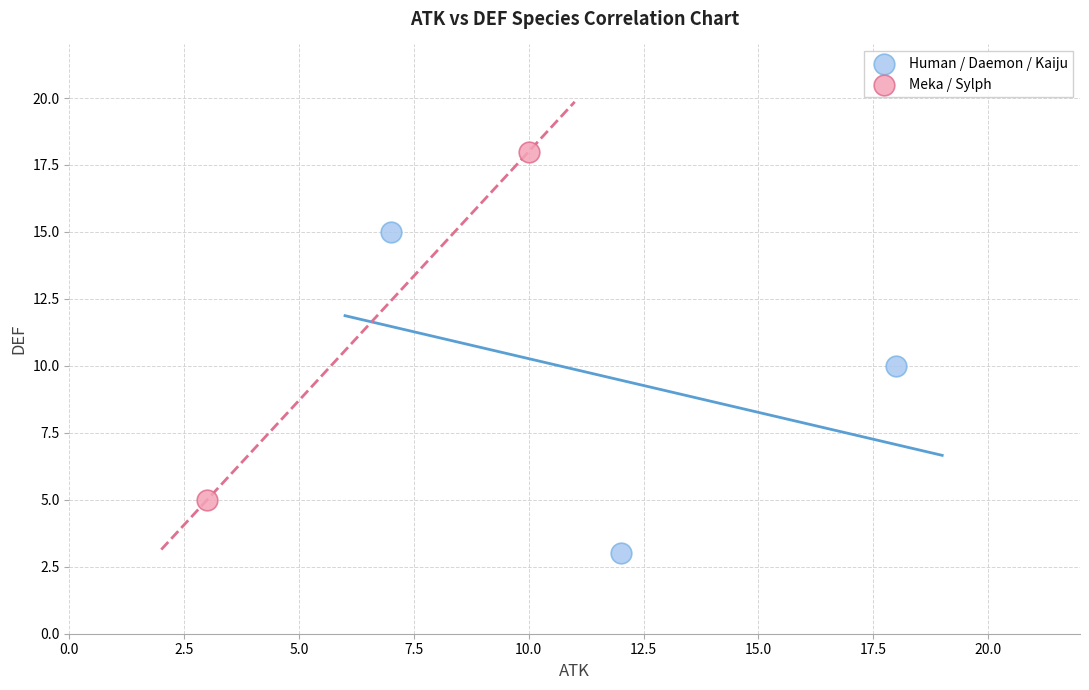

What are all the series names shown in the legend?

Human / Daemon / Kaiju, Meka / Sylph